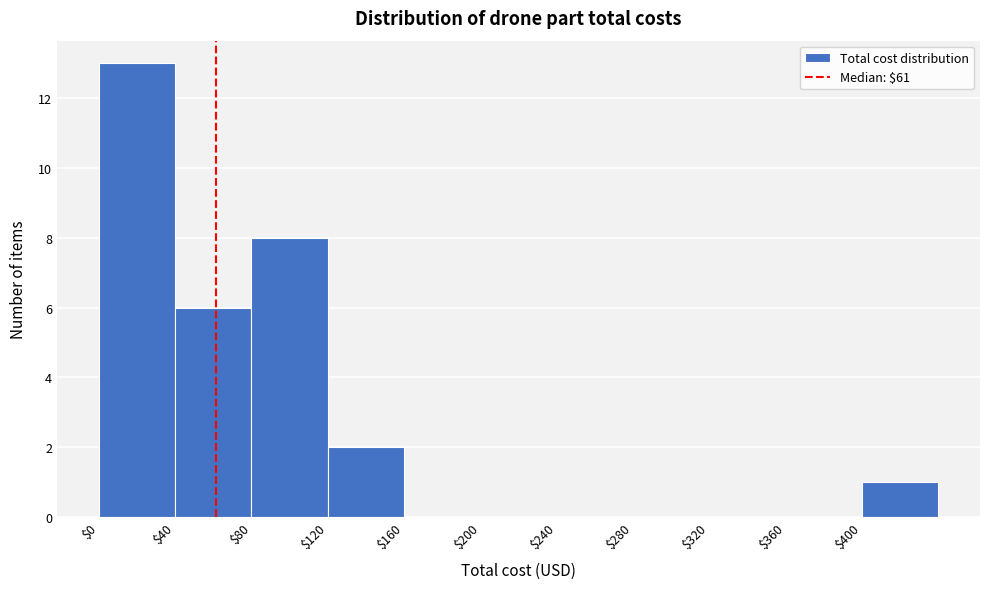

Reading left to right, transcribe this chart: for each bar, give the range it covers on the x-axis and its height. The values are not printed on the chart, so give them approximately, as read against the axis.

0 to 40: 13
40 to 80: 6
80 to 120: 8
120 to 160: 2
160 to 200: 0
200 to 240: 0
240 to 280: 0
280 to 320: 0
320 to 360: 0
360 to 400: 0
400 to 440: 1